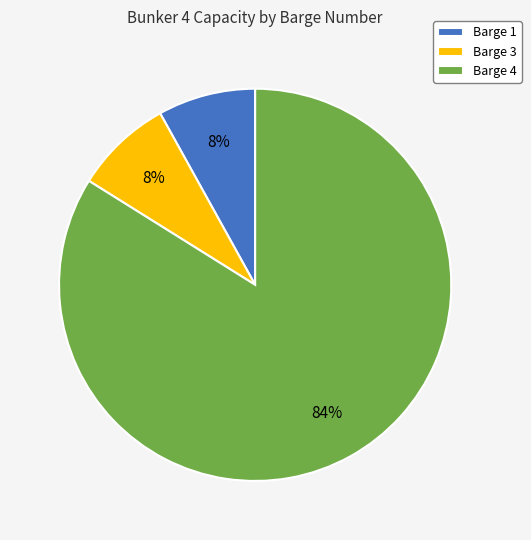

To the nearest percent, what portion does Barge 3 represent?

8%